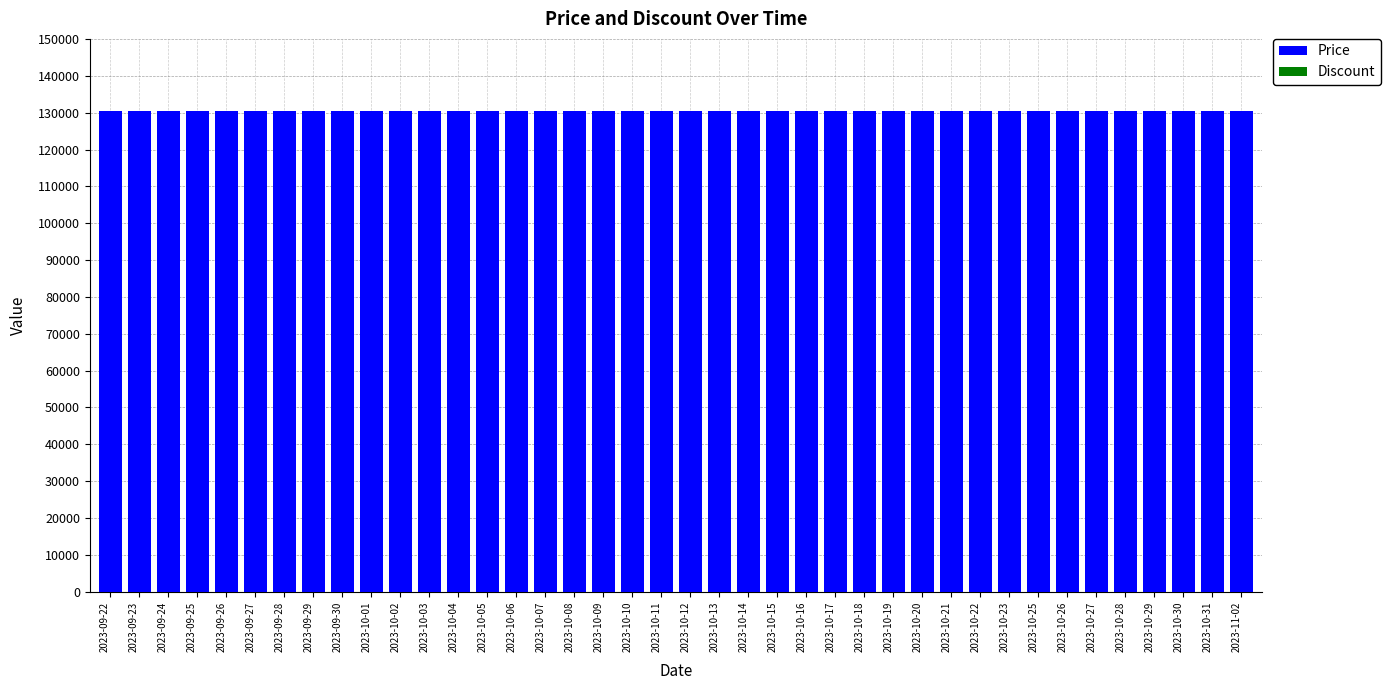

List the labels in order of Discount value, largest first.

2023-09-22, 2023-09-23, 2023-09-24, 2023-09-25, 2023-09-26, 2023-09-27, 2023-09-28, 2023-09-29, 2023-09-30, 2023-10-01, 2023-10-02, 2023-10-03, 2023-10-04, 2023-10-05, 2023-10-06, 2023-10-07, 2023-10-08, 2023-10-09, 2023-10-10, 2023-10-11, 2023-10-12, 2023-10-13, 2023-10-14, 2023-10-15, 2023-10-16, 2023-10-17, 2023-10-18, 2023-10-19, 2023-10-20, 2023-10-21, 2023-10-22, 2023-10-23, 2023-10-25, 2023-10-26, 2023-10-27, 2023-10-28, 2023-10-29, 2023-10-30, 2023-10-31, 2023-11-02